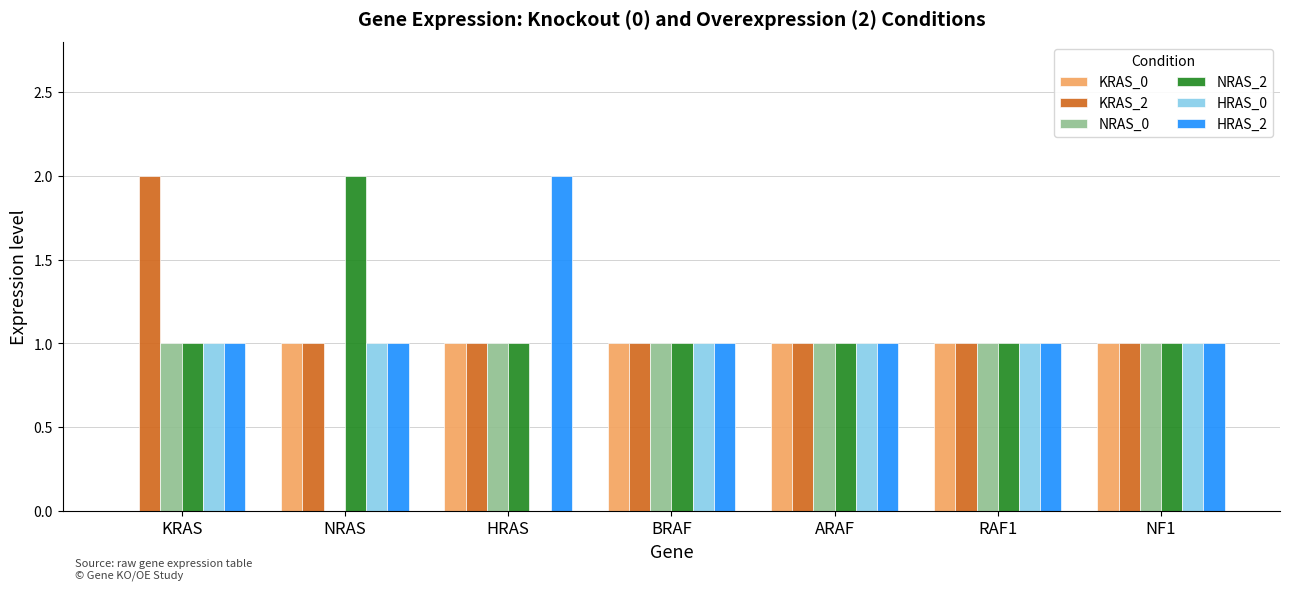

What are all the series names shown in the legend?

KRAS_0, KRAS_2, NRAS_0, NRAS_2, HRAS_0, HRAS_2